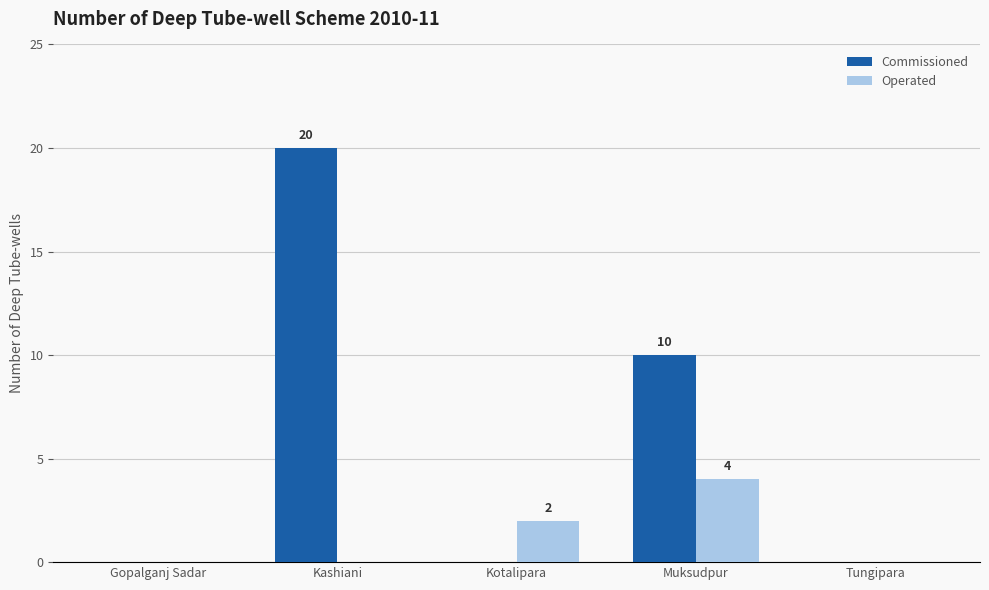

Read the Commissioned value at Muksudpur.

10